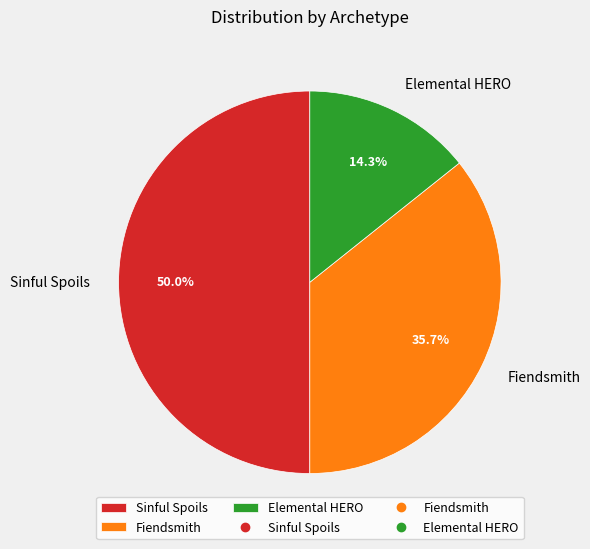

How many segments does this pie chart have?

3